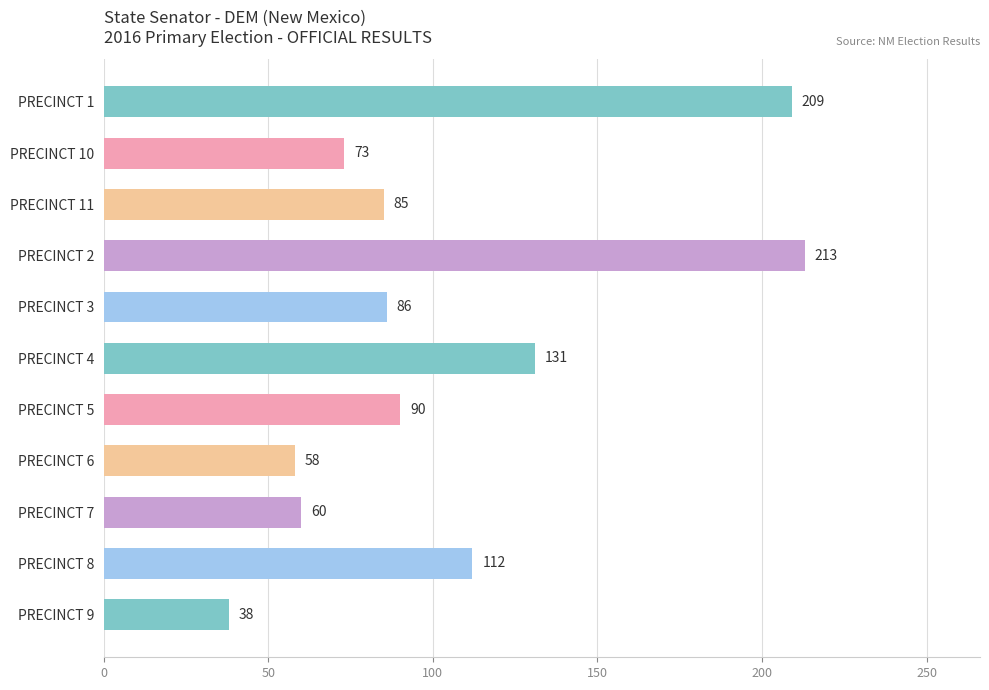

What is the average value?

105